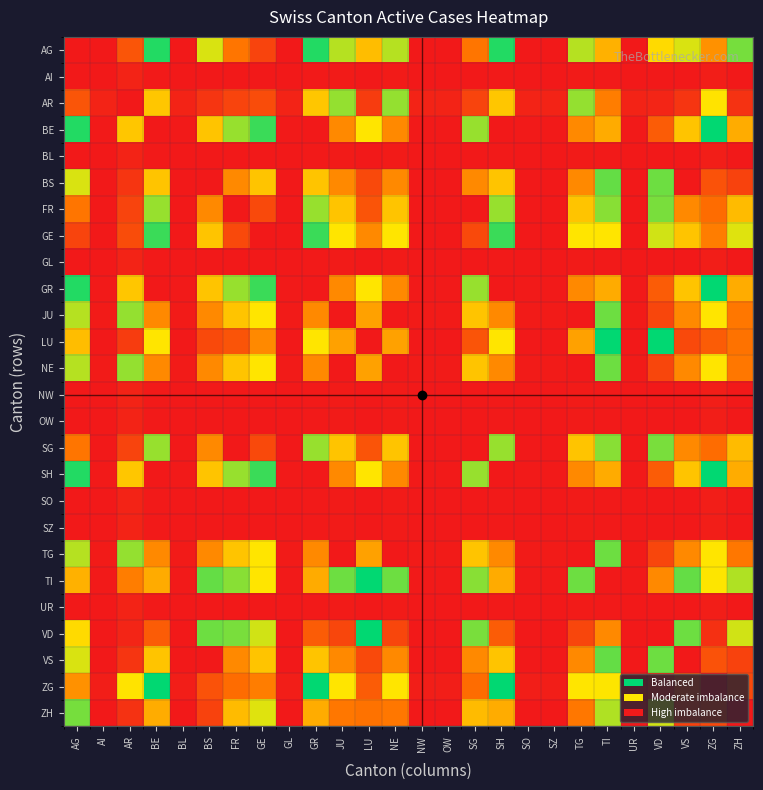

Count the number of categories in the chart.

26